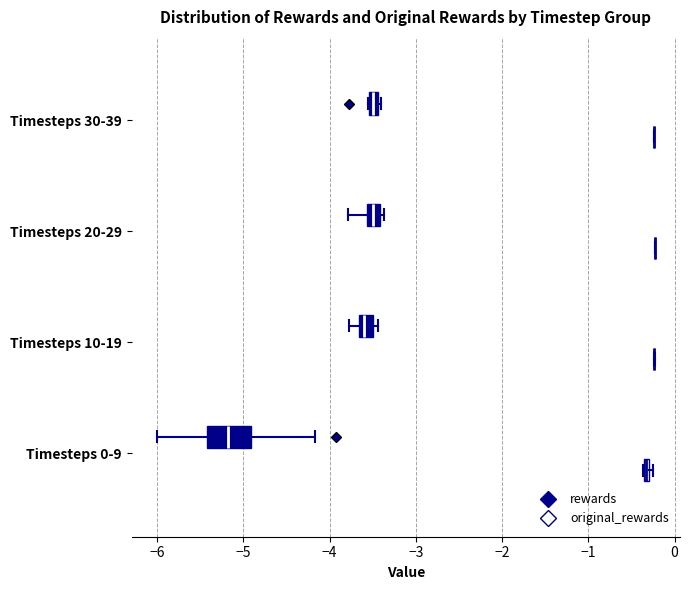

Comparing the boxes themselves (not the whiskers), which one is the widest?

Timesteps 0-9 (rewards)